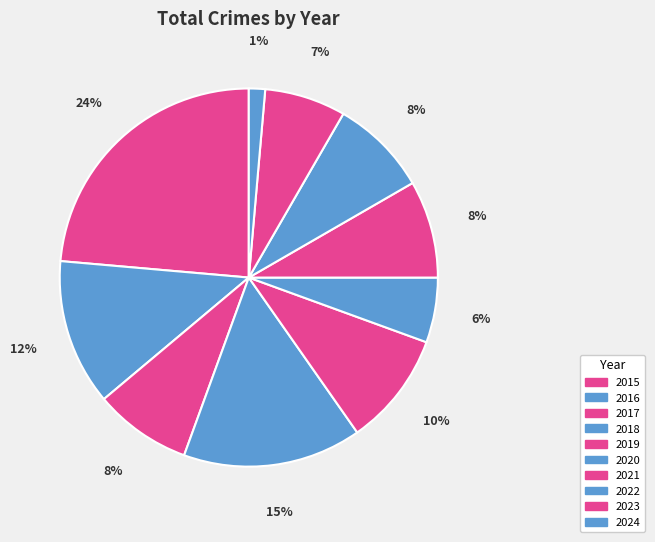

How many slices are in this pie chart?

10